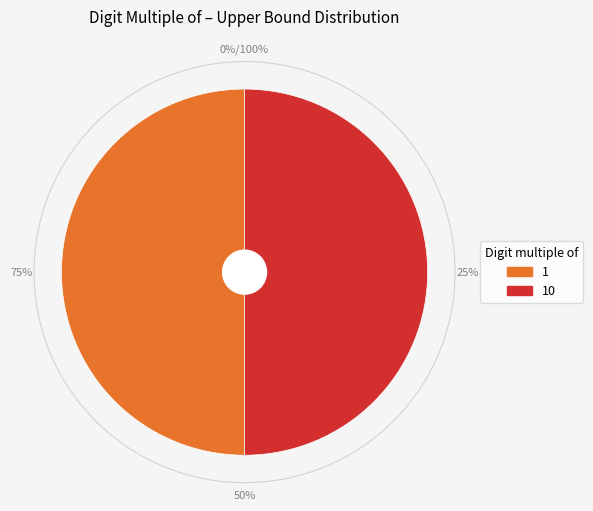

True or false: 10 accounts for 91% of the total.

False